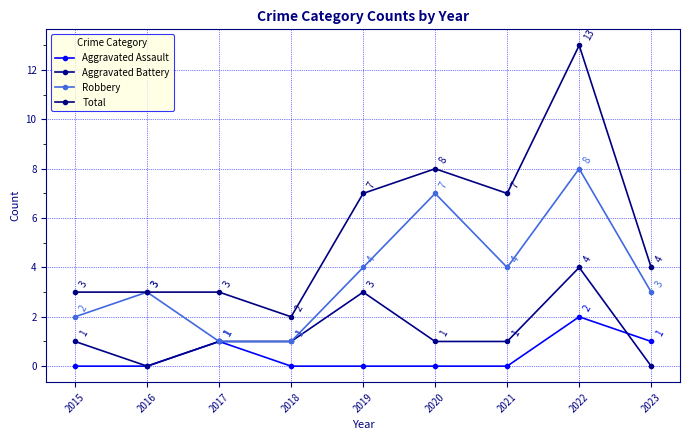

Reading right to left, what are all the values shown in this chart?

Aggravated Assault: 2023=1	2022=2	2021=0	2020=0	2019=0	2018=0	2017=1	2016=0	2015=0
Aggravated Battery: 2023=0	2022=4	2021=1	2020=1	2019=3	2018=1	2017=1	2016=0	2015=1
Robbery: 2023=3	2022=8	2021=4	2020=7	2019=4	2018=1	2017=1	2016=3	2015=2
Total: 2023=4	2022=13	2021=7	2020=8	2019=7	2018=2	2017=3	2016=3	2015=3